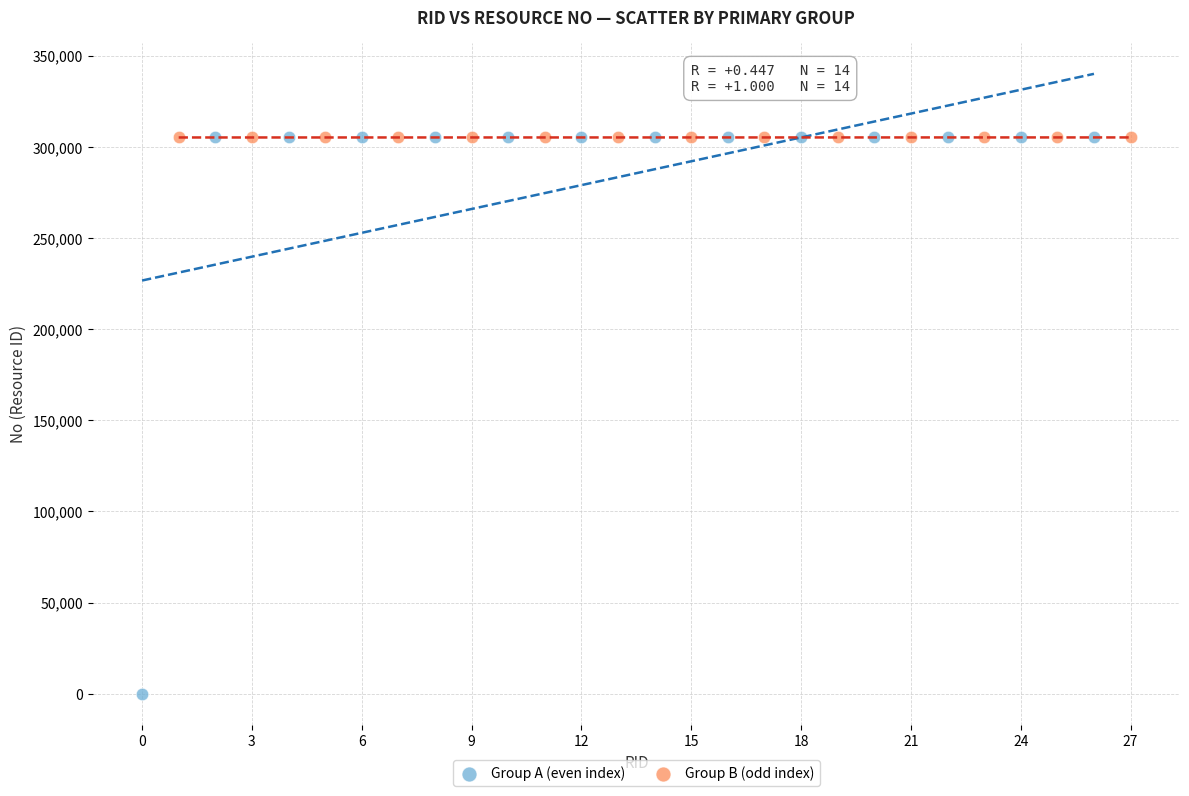

Which series reaches the minimum Y coordinate?

Group A (even index)